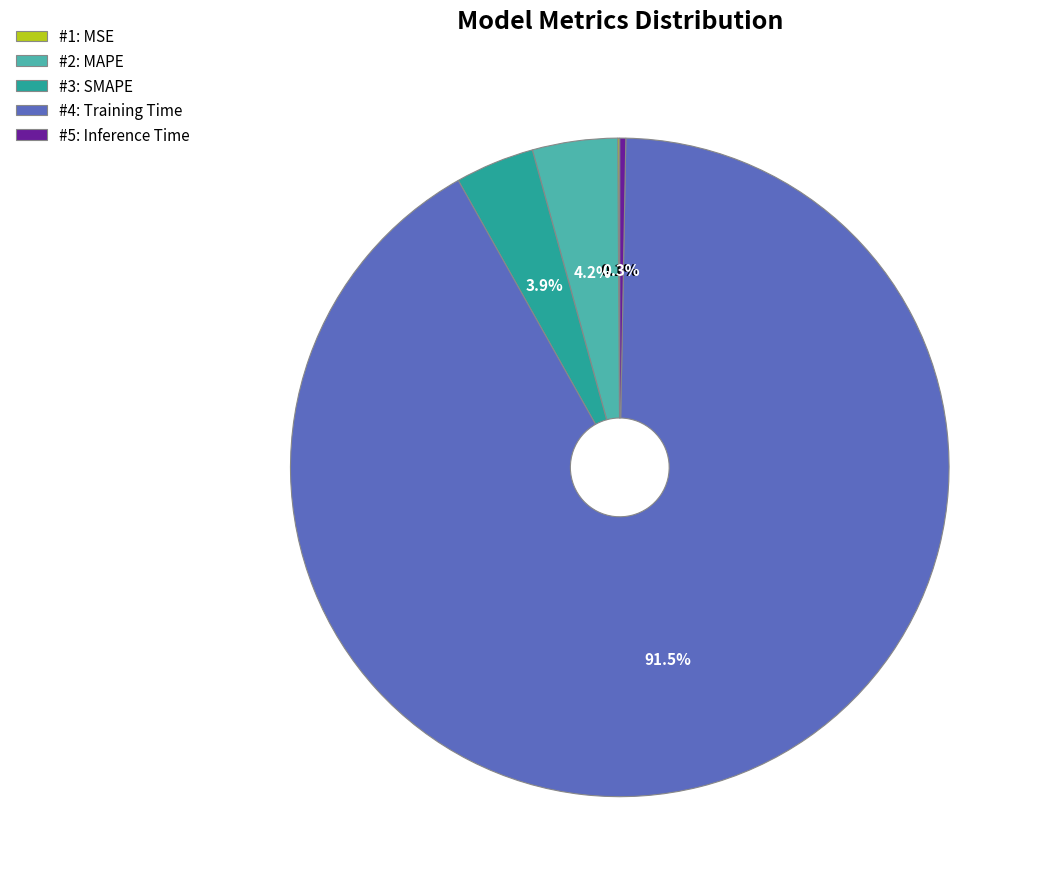

Which slice represents more than half of the pie?

#4: Training Time